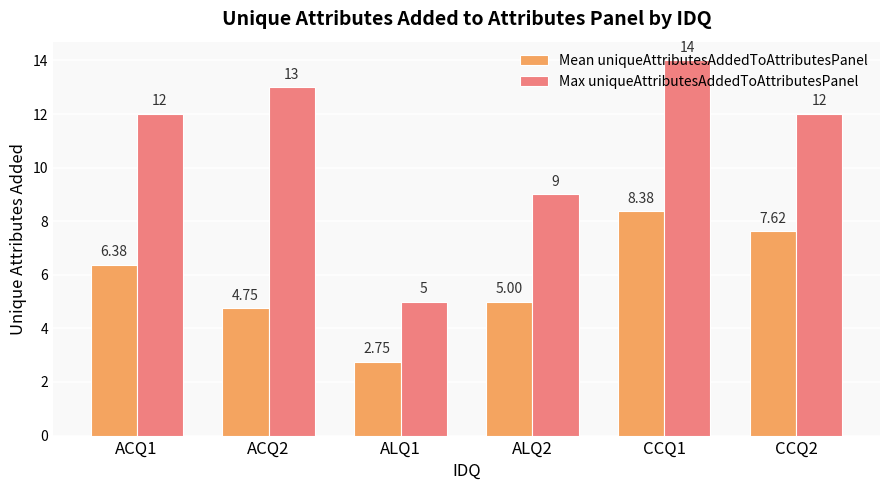

What is the difference between the maximum and minimum values in the Mean uniqueAttributesAddedToAttributesPanel series?

5.6